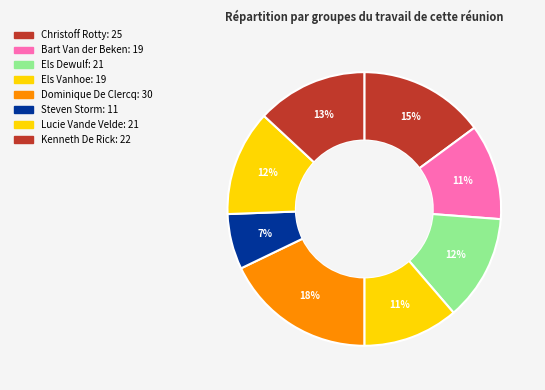

How many segments does this pie chart have?

8